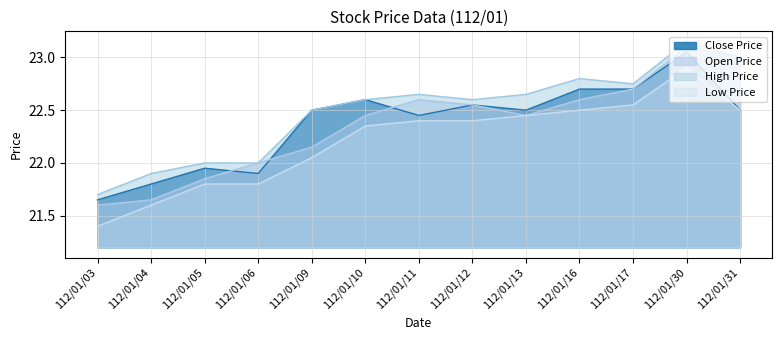

Reading right to left, extract all data points from this chart.

Close Price: 22.5	23.1	22.7	22.7	22.5	22.6	22.4	22.6	22.5	21.9	21.9	21.8	21.6
Open Price: 23.0	23.1	22.7	22.6	22.4	22.6	22.6	22.4	22.1	22.0	21.9	21.6	21.6
High Price: 23.0	23.1	22.8	22.8	22.6	22.6	22.6	22.6	22.5	22.0	22.0	21.9	21.7
Low Price: 22.5	22.9	22.6	22.5	22.4	22.4	22.4	22.4	22.1	21.8	21.8	21.6	21.4